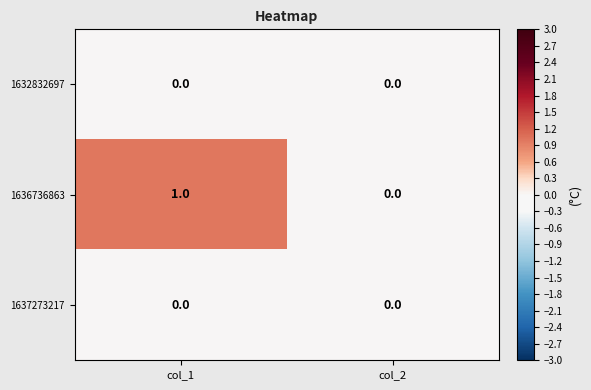

Which category has the highest value in the 1636736863 series?

col_1